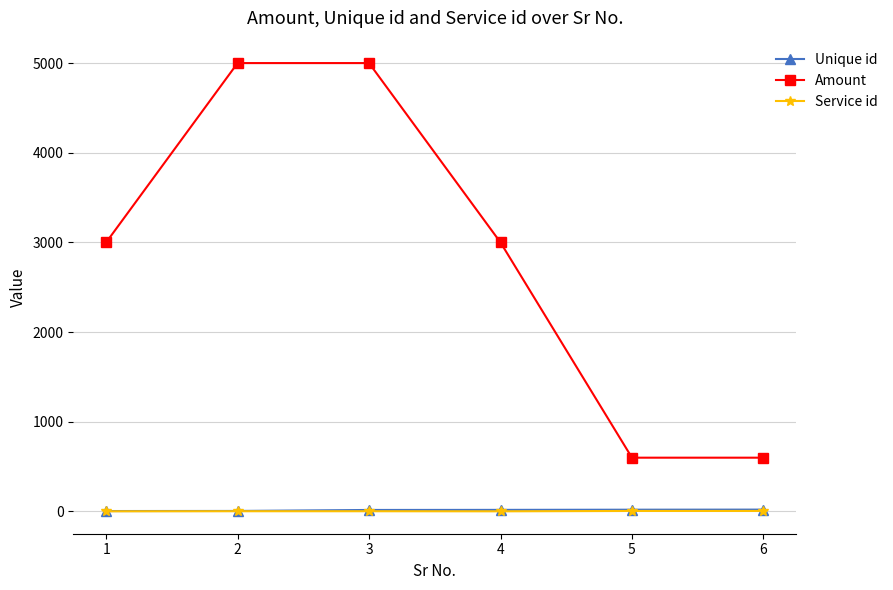

Is it true that Unique id equals 21 at 6?

True